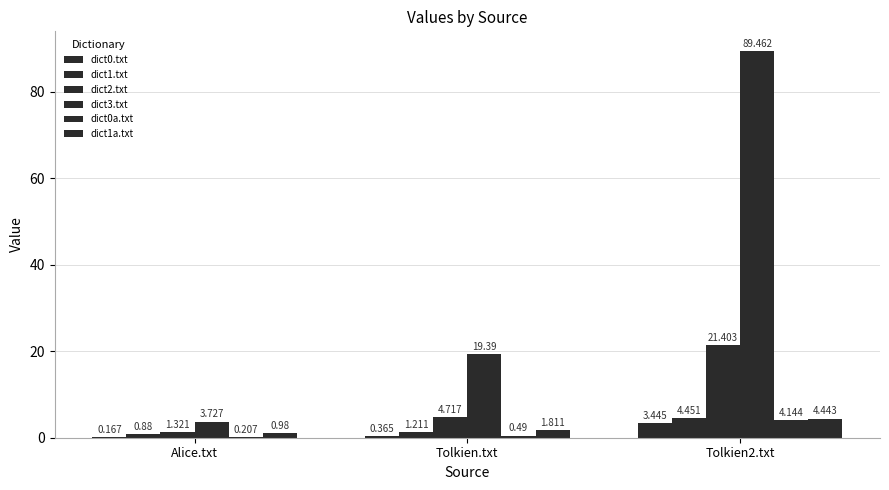

Does the chart contain stacked bars?

No